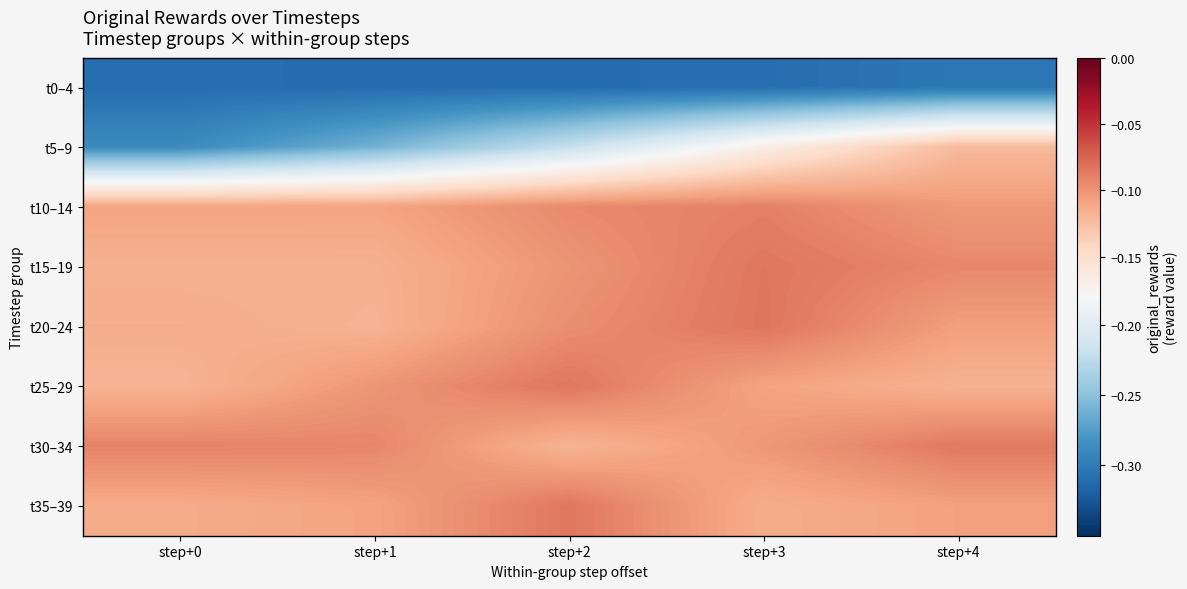

At step+0, list the series in order from smallest to largest.

t0–4, t5–9, t25–29, t15–19, t20–24, t35–39, t10–14, t30–34